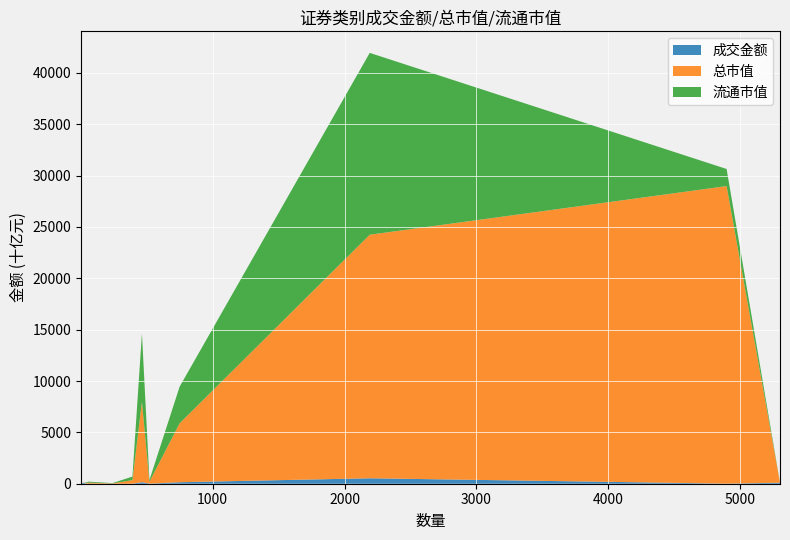

What are all the series names shown in the legend?

成交金额, 总市值, 流通市值